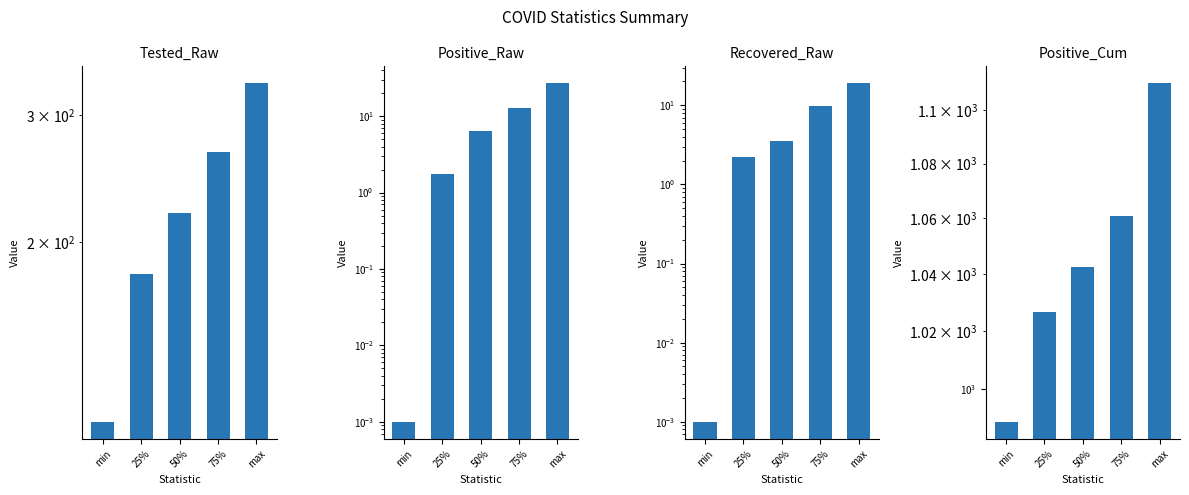

What is the difference between the highest and lowest values at max?

1091.0